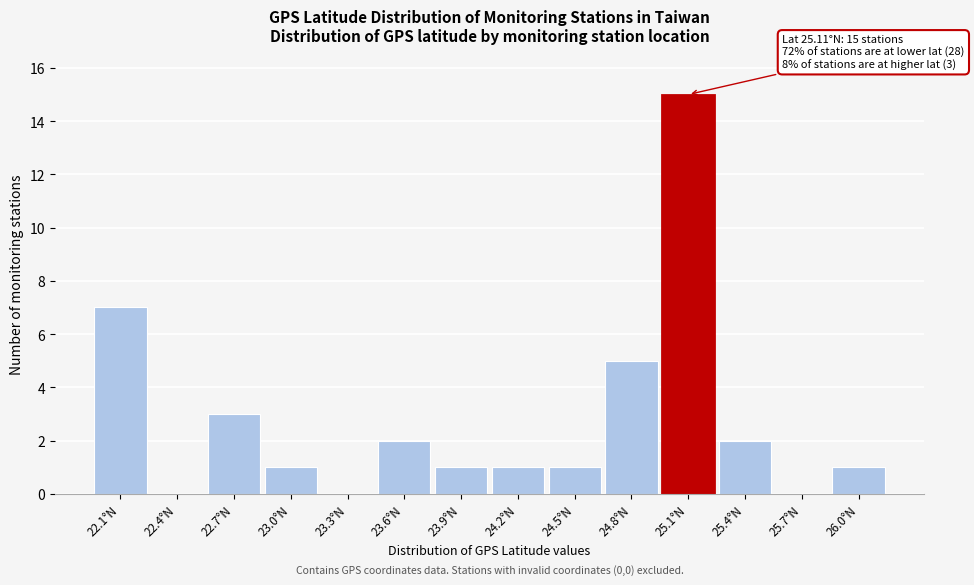

Which range on the x-axis has the tallest bar?

24.95 to 25.25